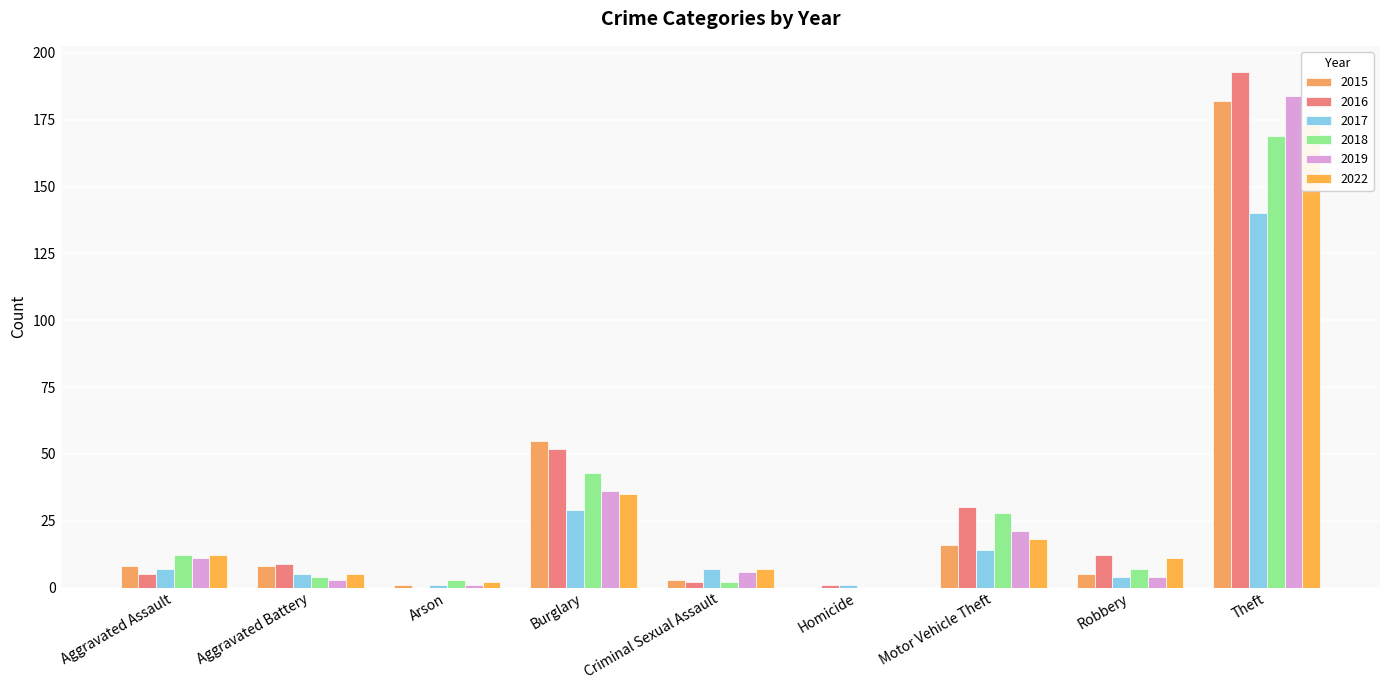

Which series changed the most between Arson and Robbery?

2016